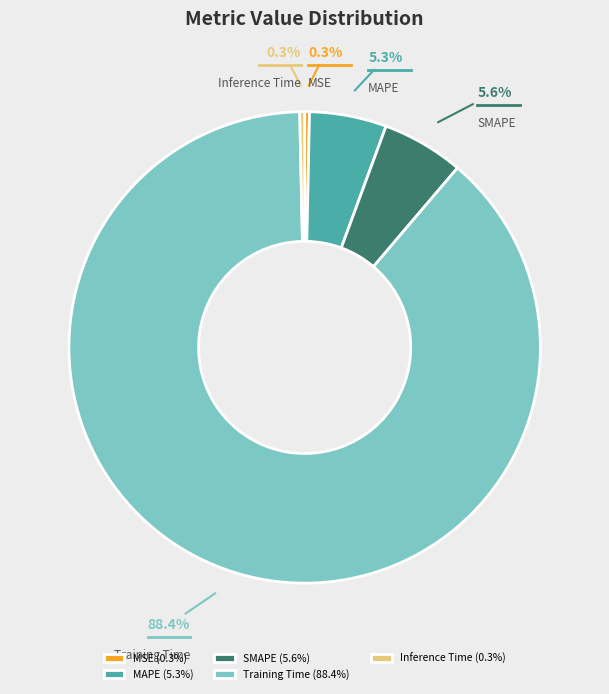

To the nearest percent, what is the average slice percentage?

20%